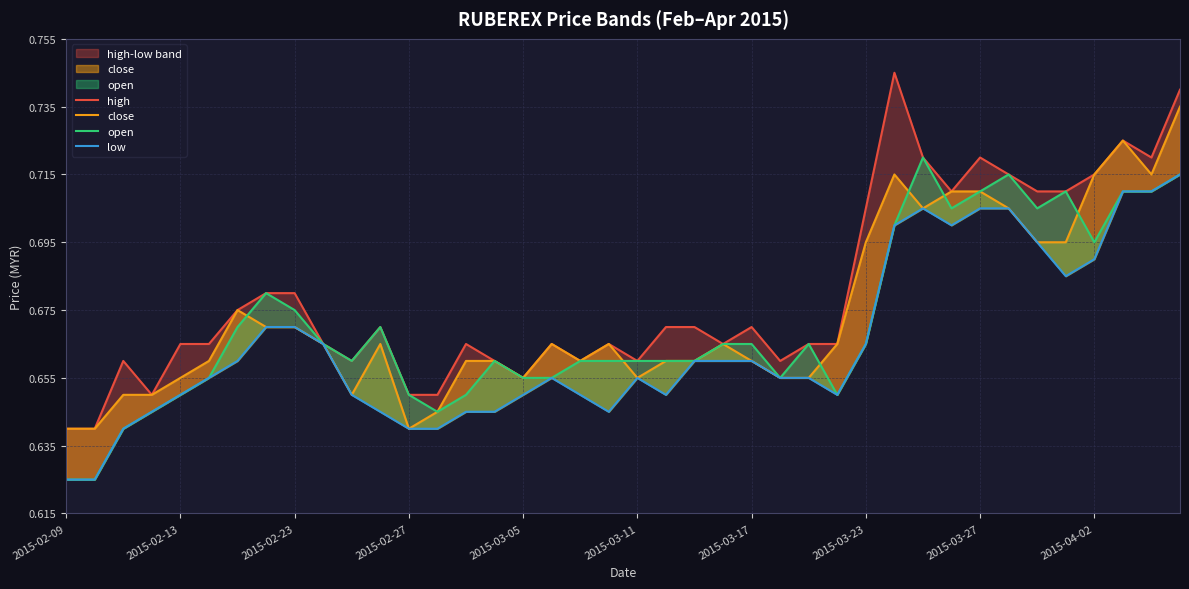

True or false: close and high intersect in this chart.

False